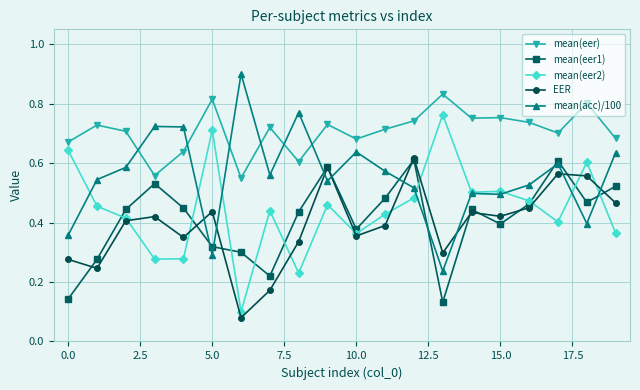

Count the mean(eer2) values in the range 0 to 1.

20